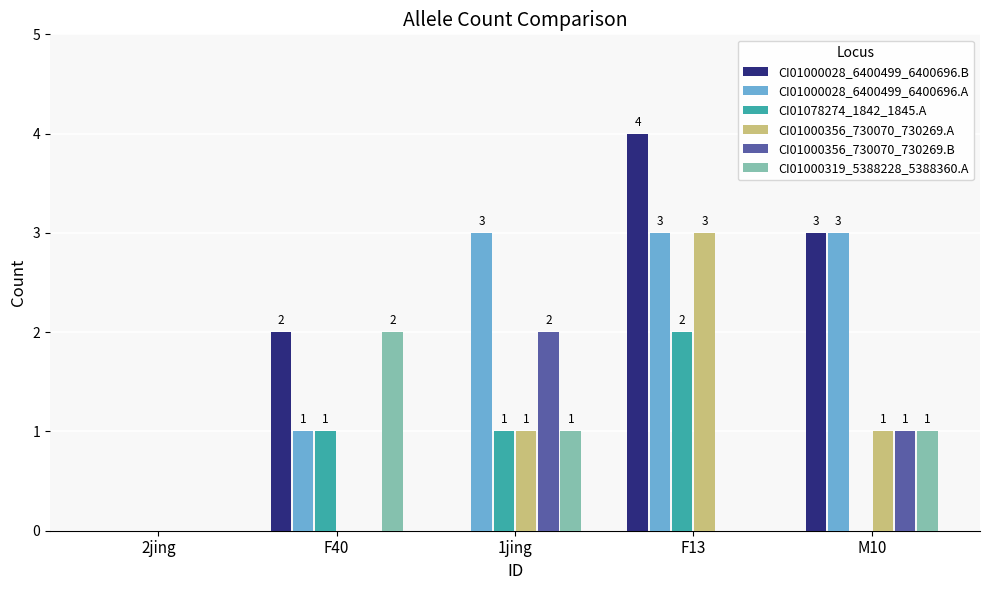

At which category is the sum across all series the highest?

F13